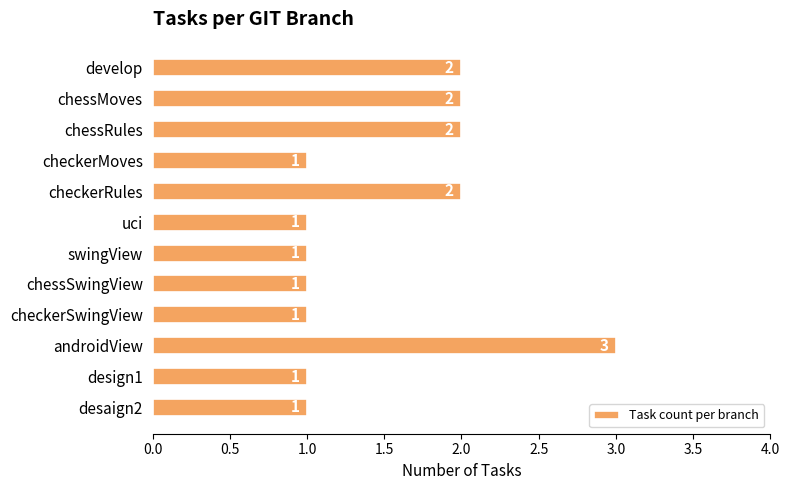

The chart shows a value of 1 at checkerRules. True or false?

False